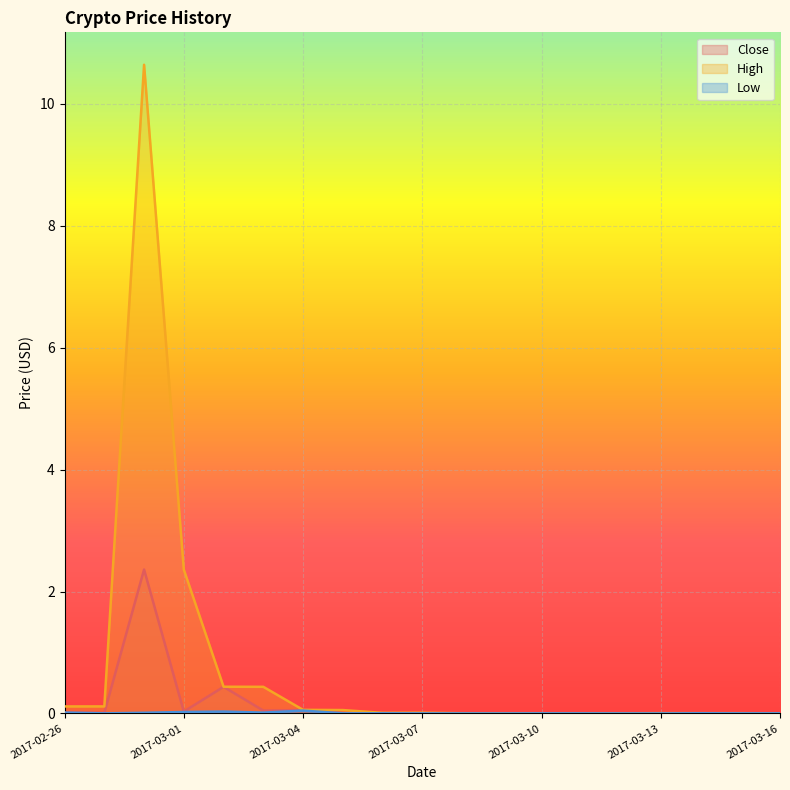

What is the maximum value for High?

10.6